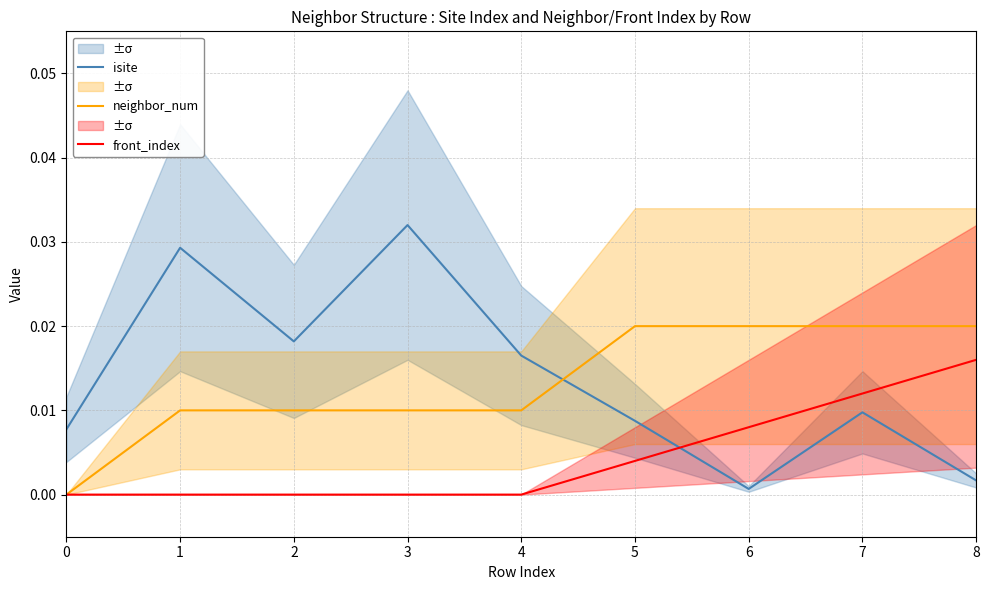

The value of neighbor_num at 6 is 0.0. True or false?

False